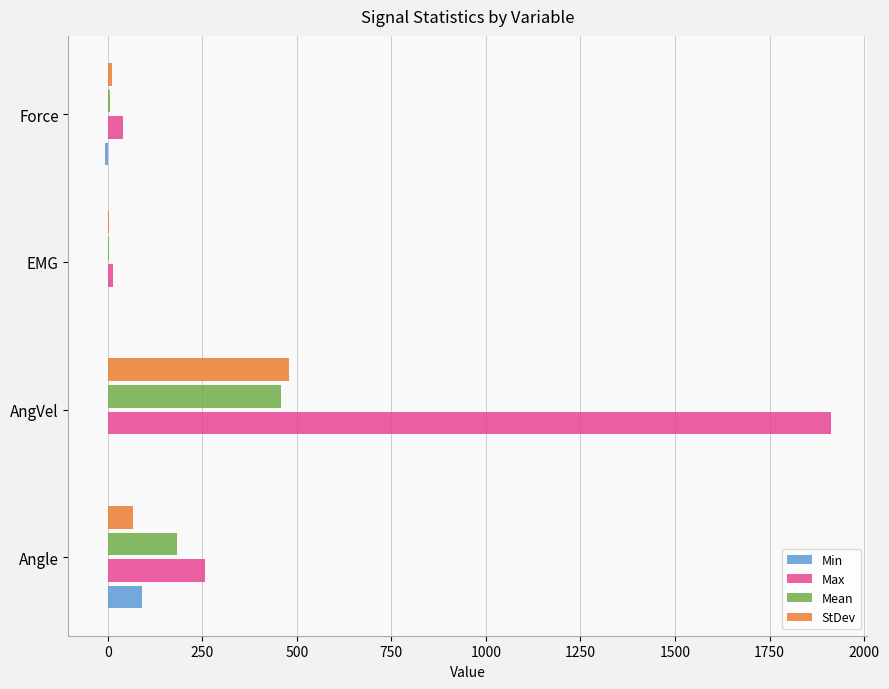

Which series has the widest spread of values?

Max